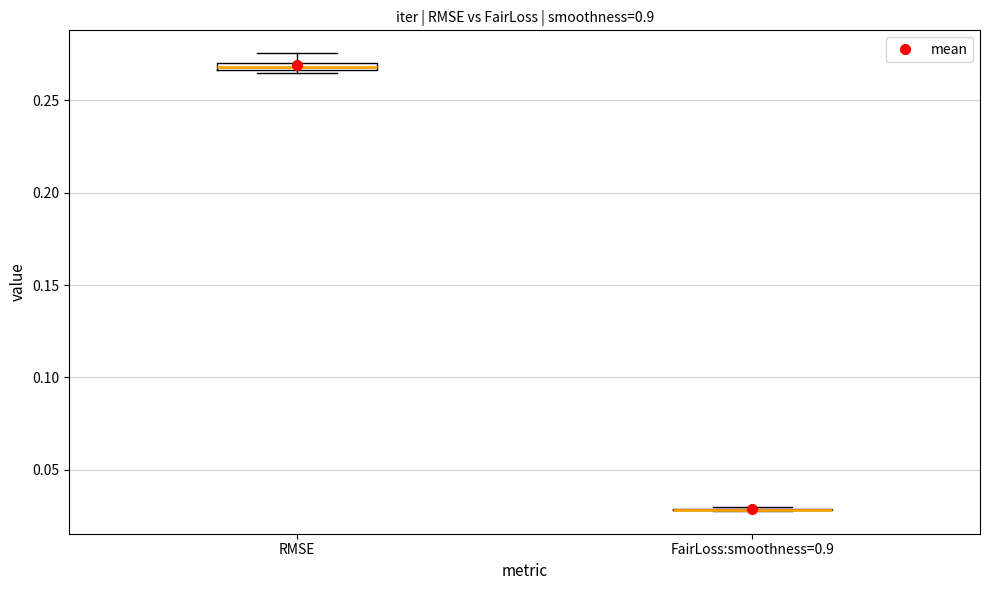

Where is the lower edge of the box for RMSE on the y-axis? The values are not printed on the chart, so give them approximately, as read against the axis.

0.265